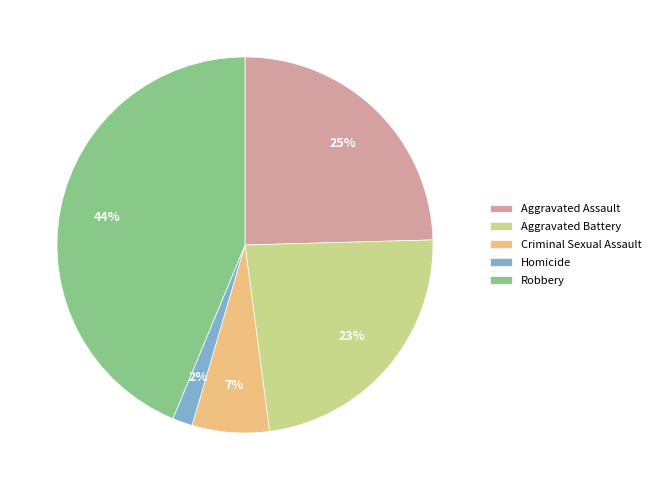

To the nearest percent, what is the difference between the largest and smallest slice percentages?

42%